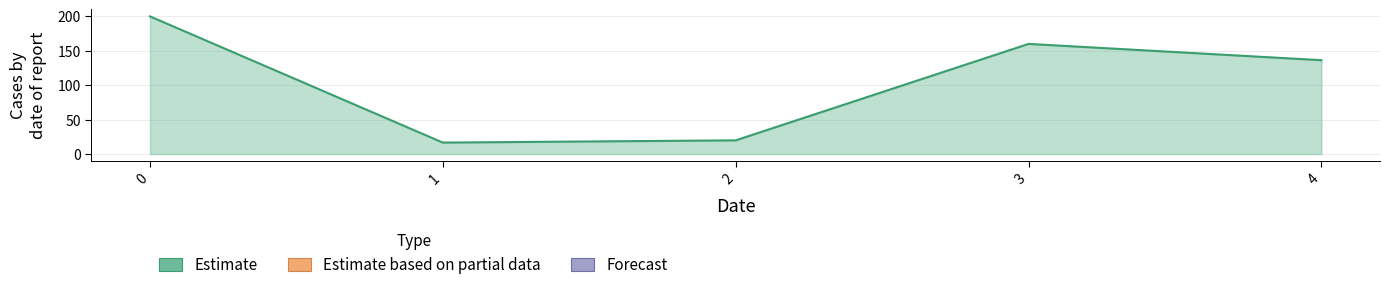

True or false: the data has more than 2 interior local peaks.

False